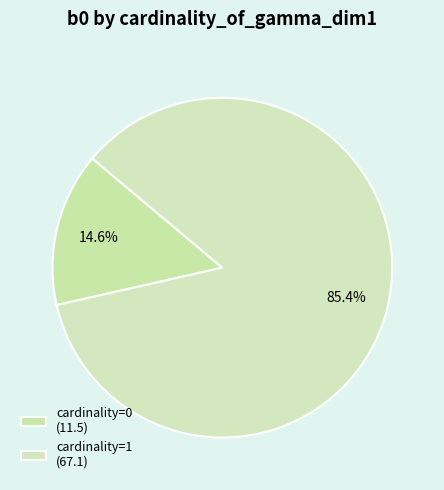

Count the number of slices in the pie.

2